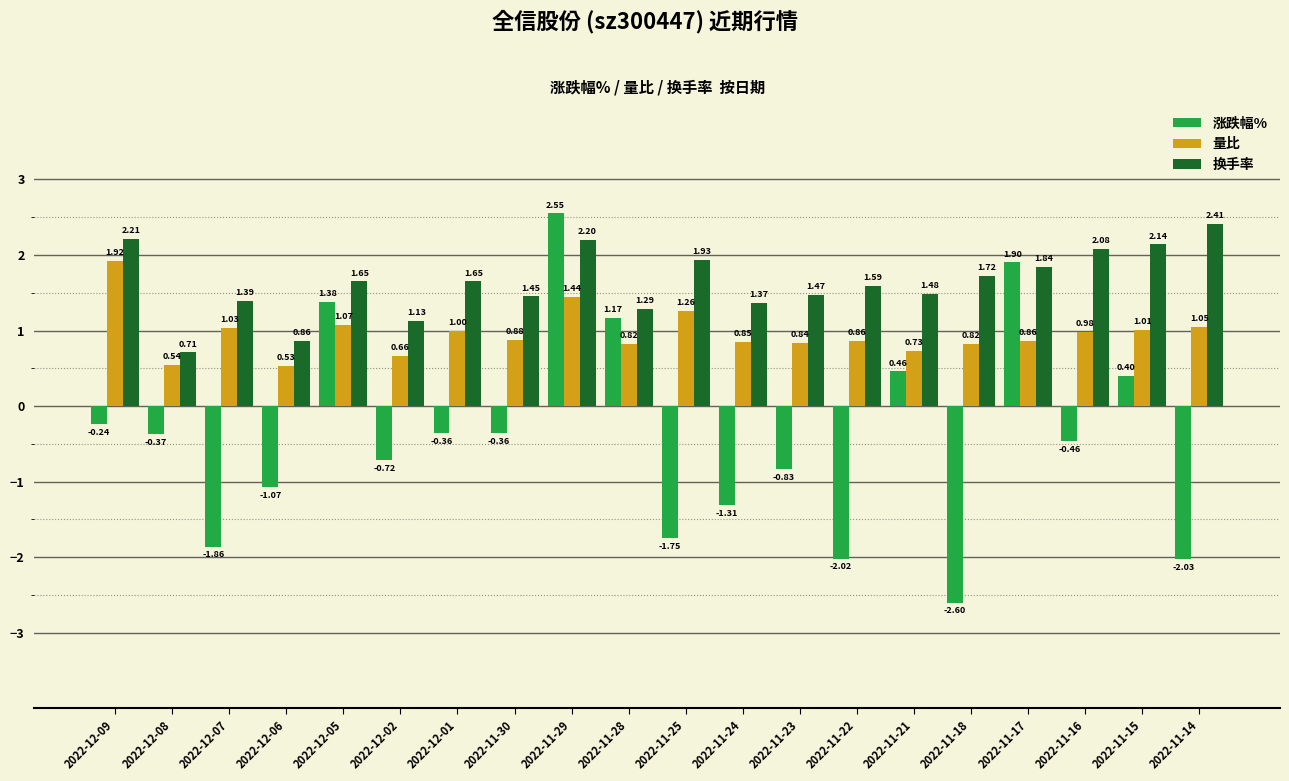

What is the average value of the 量比 series?

1.0